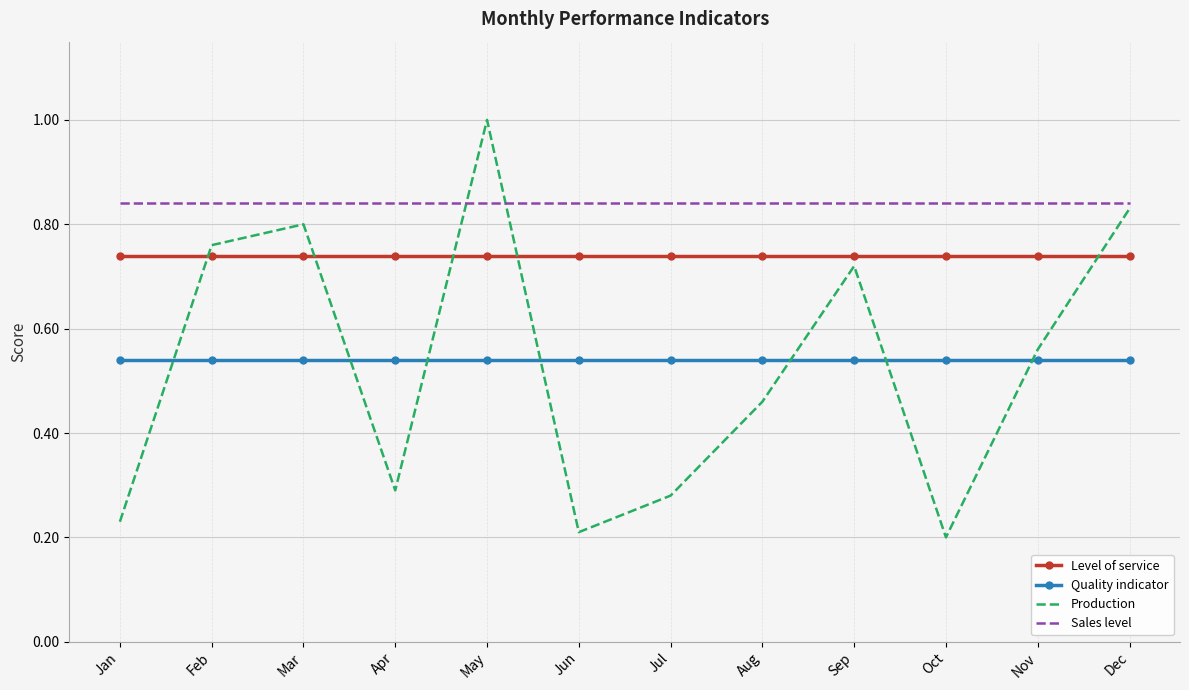

Where do Quality indicator and Production first cross each other?

Jan and Feb